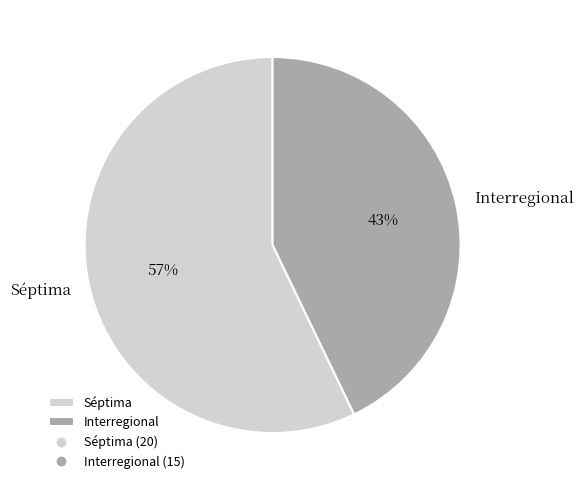

What percentage is the Interregional slice, to the nearest percent?

43%